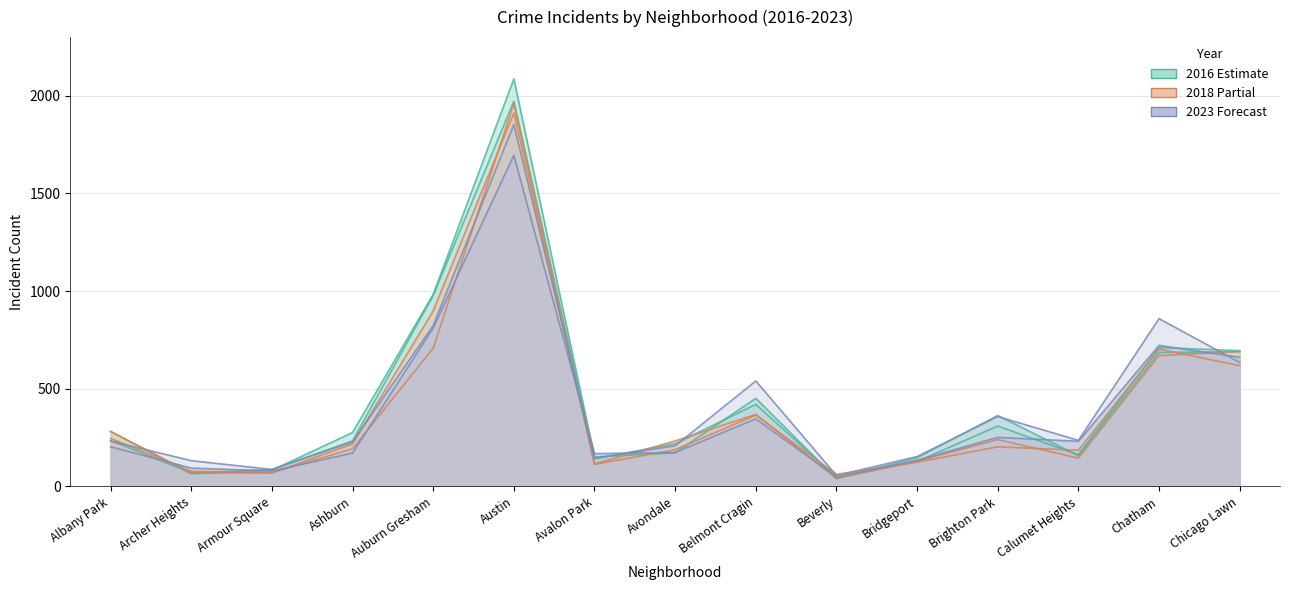

At how many categories does at least one series exceed 2024?

1